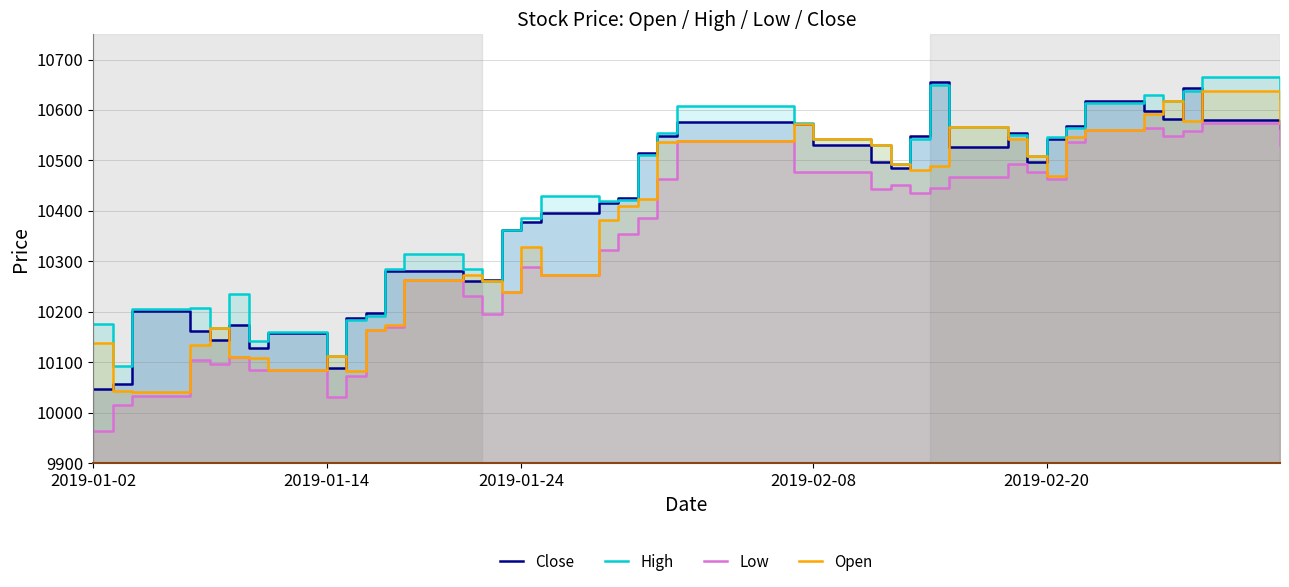

Is it true that Open equals 6435 at 39?

False